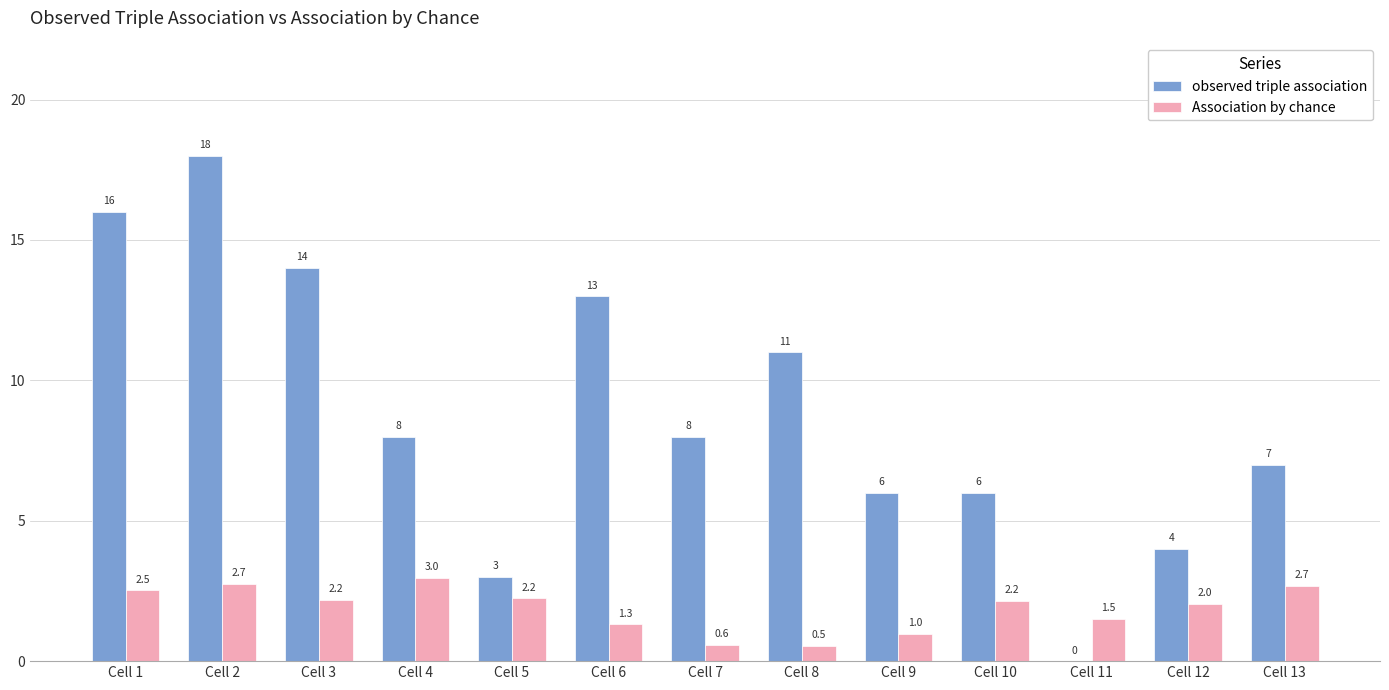

Reading left to right, extract all data points from this chart.

observed triple association: 16.0	18.0	14.0	8.0	3.0	13.0	8.0	11.0	6.0	6.0	0.0	4.0	7.0
Association by chance: 2.5	2.7	2.2	3.0	2.2	1.3	0.6	0.5	1.0	2.2	1.5	2.0	2.7